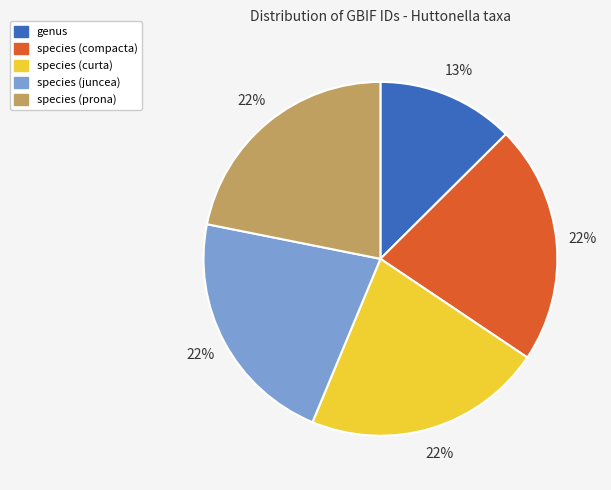

Which slice is the smallest?

genus